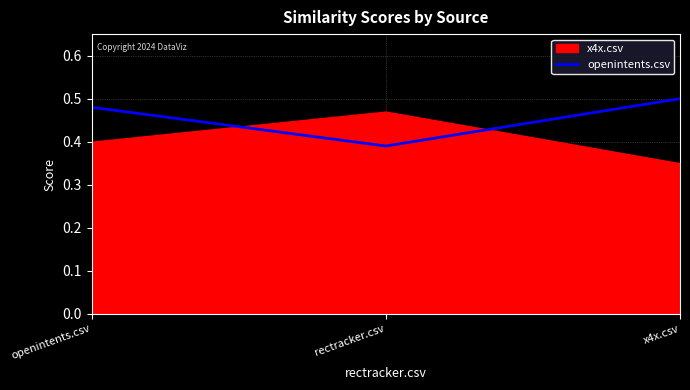

At which label is the value closest to 0?

rectracker.csv